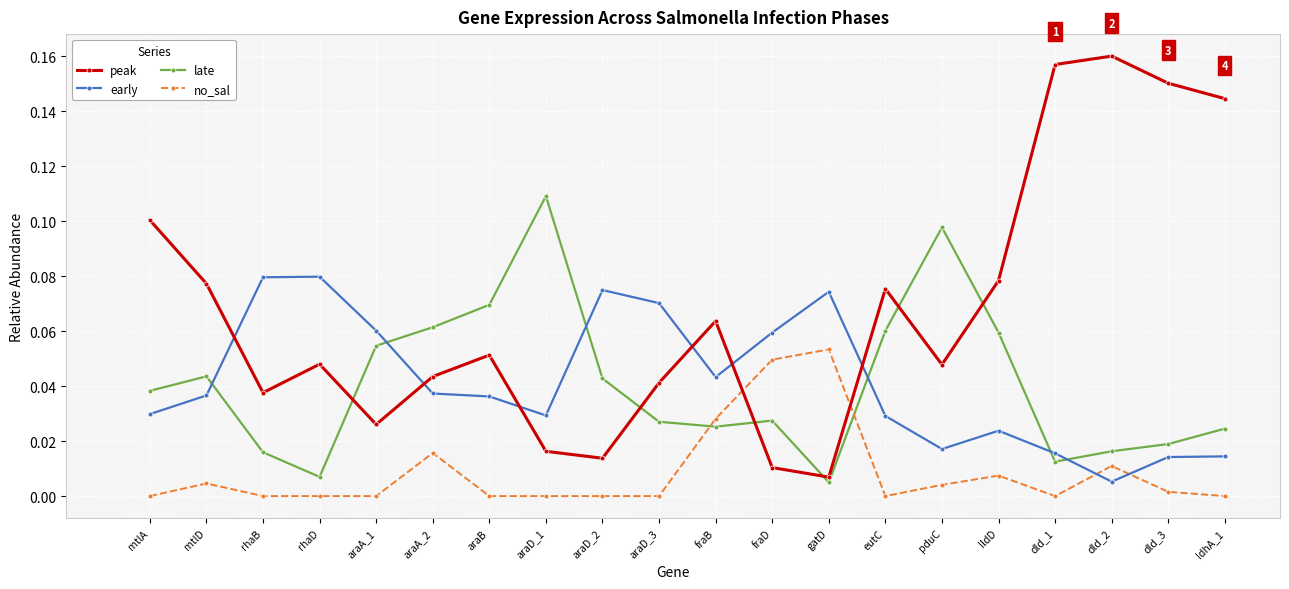

True or false: early has a value of 0.0 at araA_2.

True